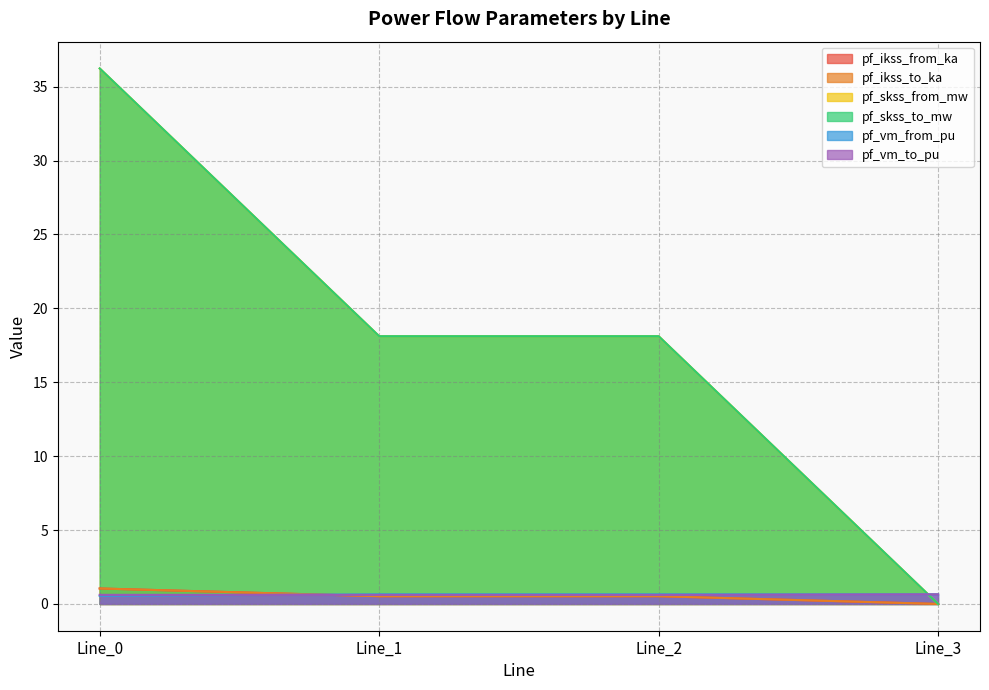

What is the sum of all pf_vm_from_pu values?

2.5